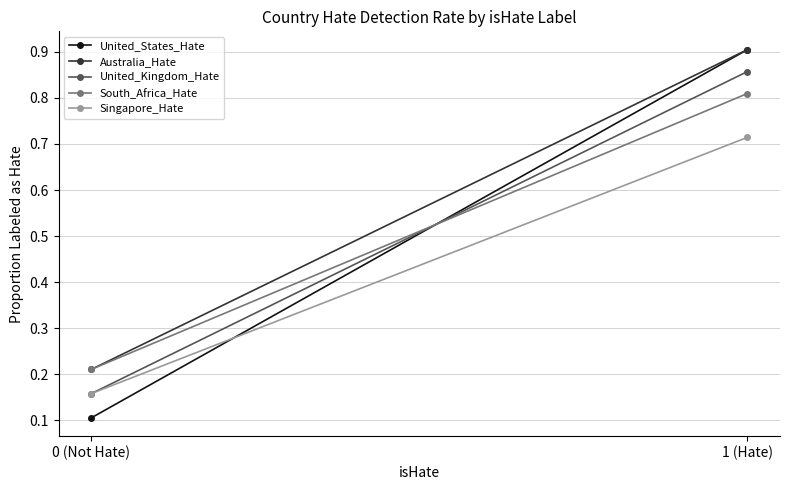

What is the difference between the United_Kingdom_Hate values at 0 (Not Hate) and 1 (Hate)?

0.7